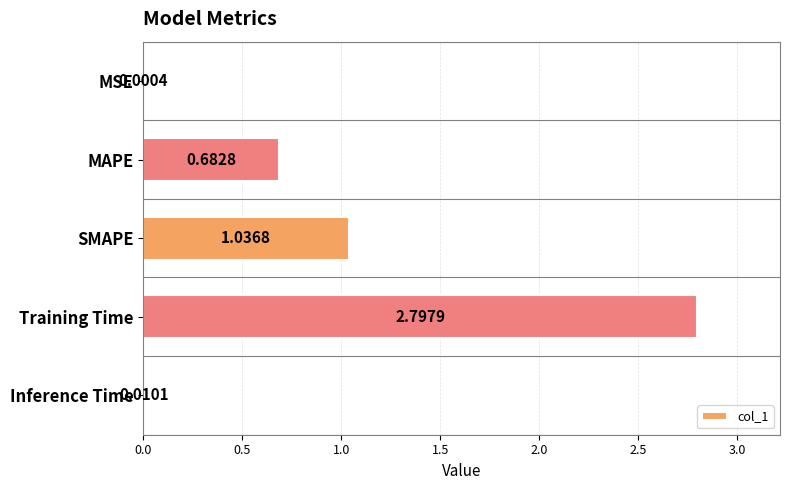

At which label is the value closest to 1?

SMAPE